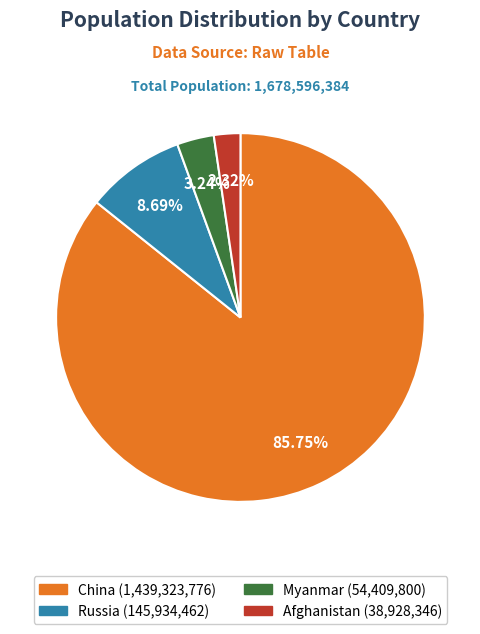

To the nearest percent, what is the difference between the largest and smallest slice percentages?

83%